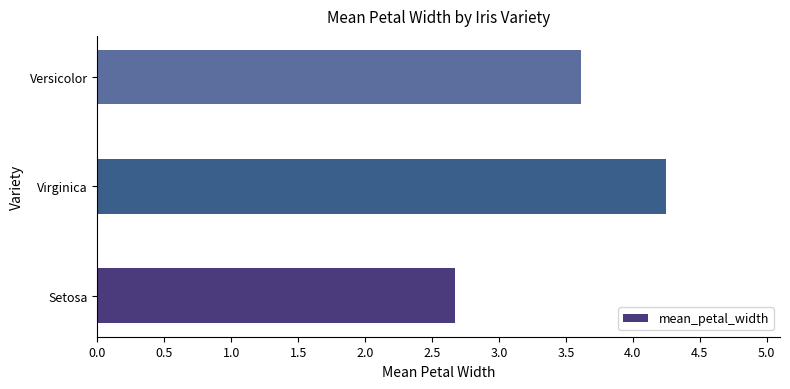

Between Versicolor and Setosa, which is larger?

Versicolor